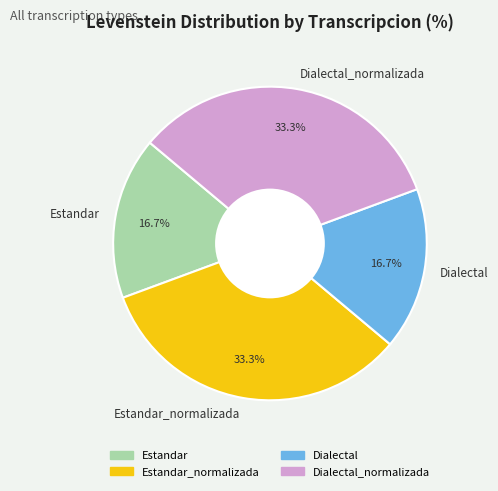

To the nearest percent, what is the combined percentage of Dialectal and Dialectal_normalizada?

50%